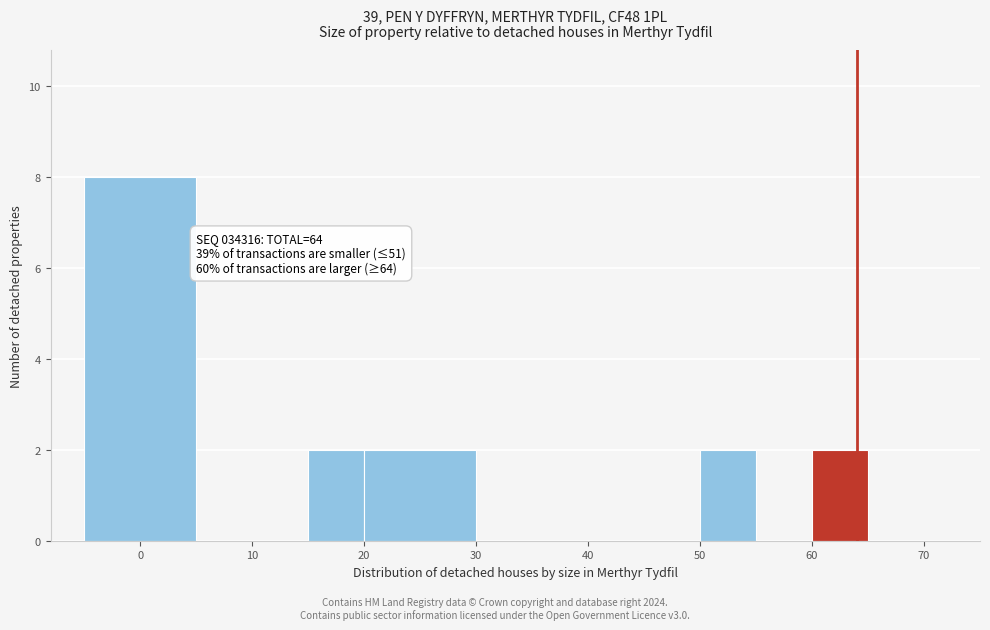

Over which range of the x-axis is the bar tallest?

-5 to 5